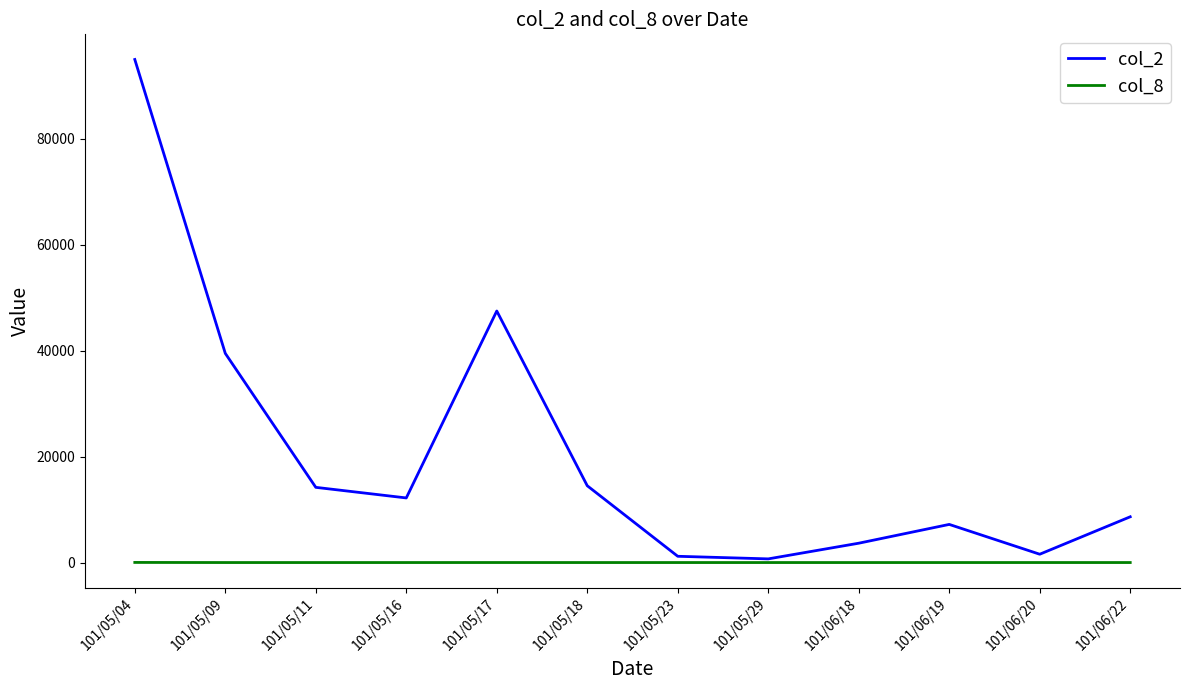

Which label corresponds to the largest value in the chart?

101/05/04